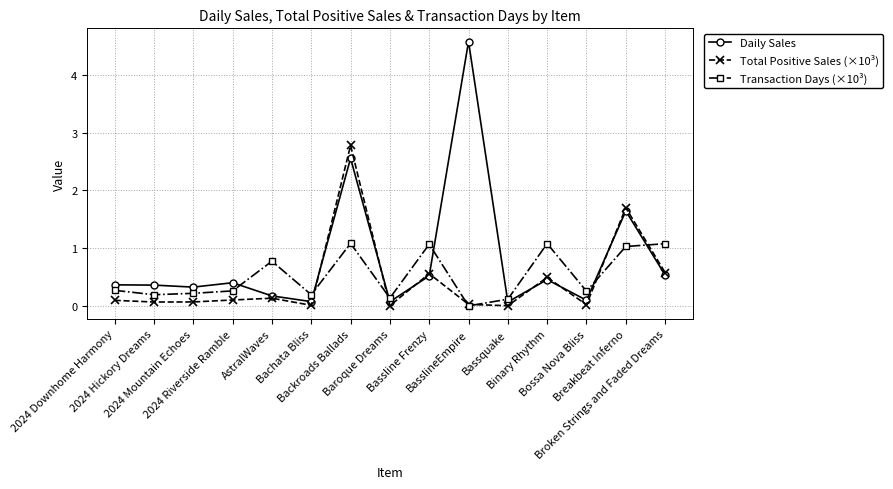

How many interior local valleys does the Daily Sales series have?

5